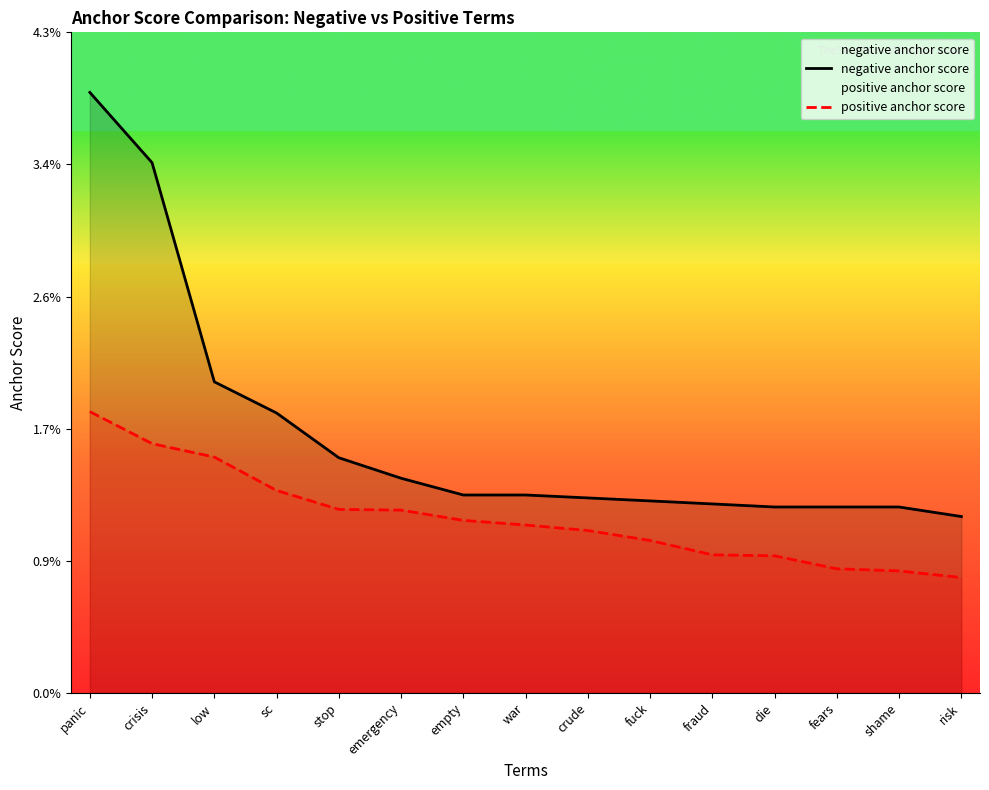

At shame, list the series in order from smallest to largest.

positive anchor score, negative anchor score